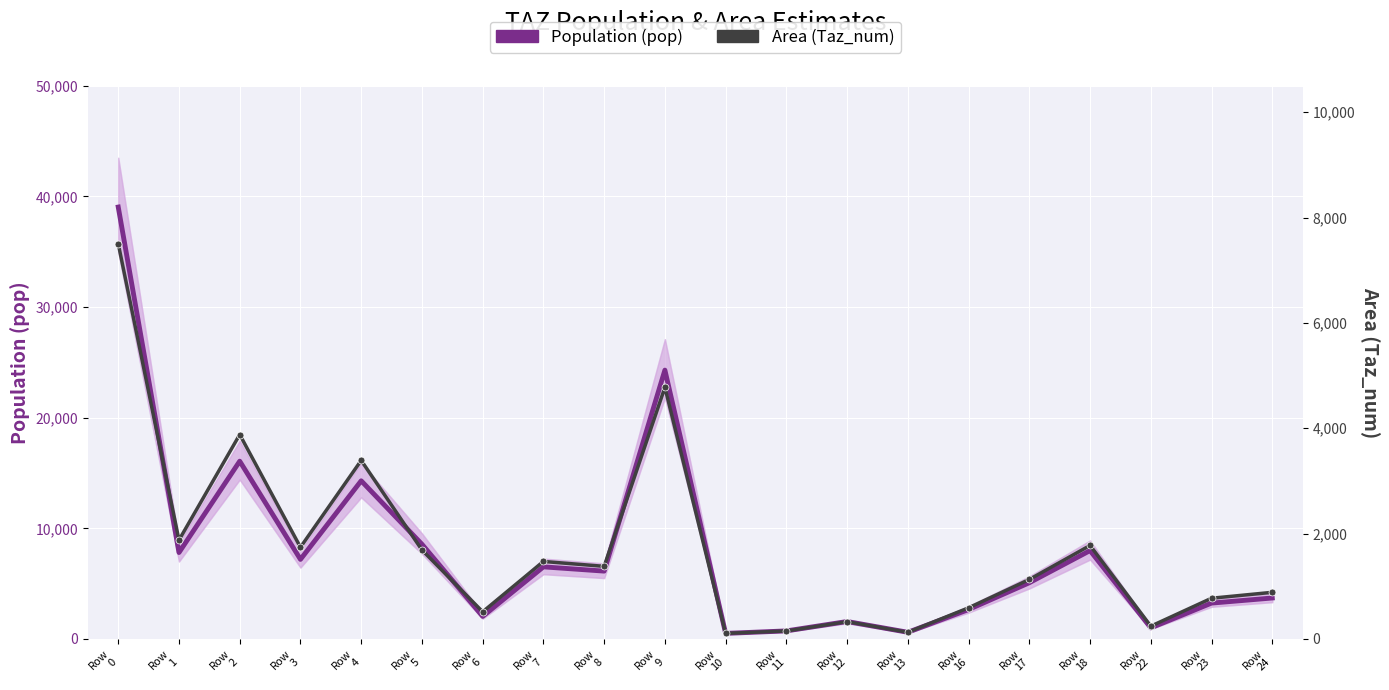

How many data points in Population (pop) are less than 6129?

10